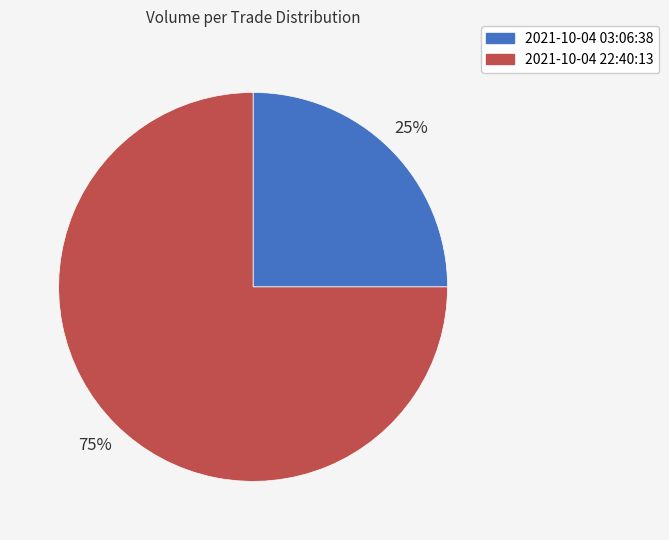

Is it true that 2021-10-04 03:06:38 is 13% of the pie?

False